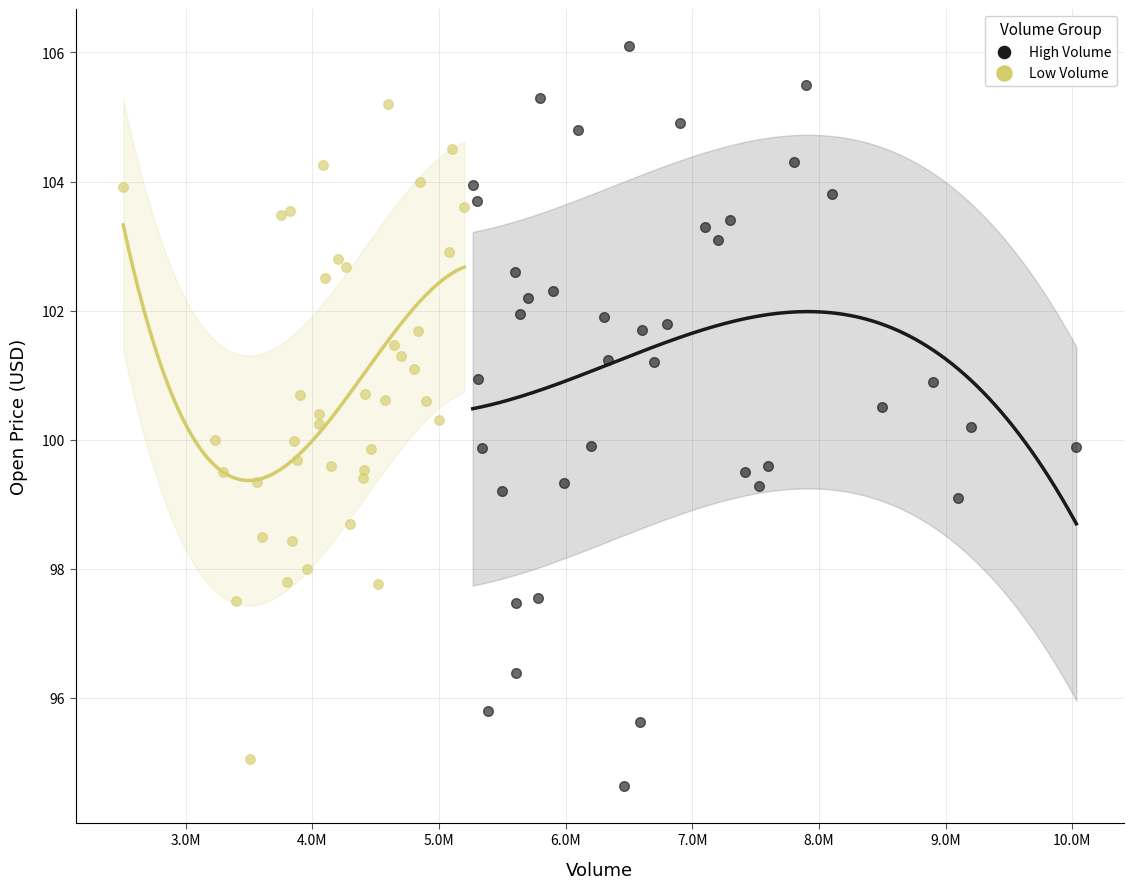

Which series has the largest Y range (max minus min)?

High Volume